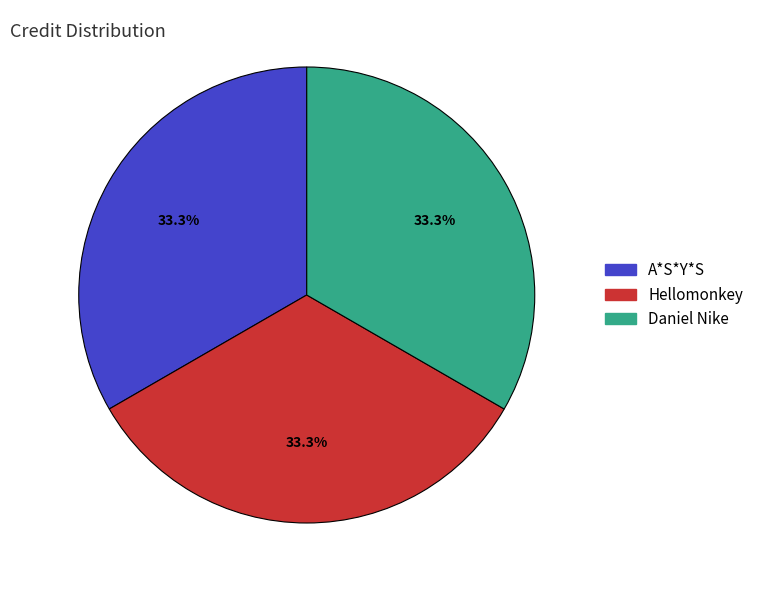

Approximately how many times larger is the value at Hellomonkey compared to A*S*Y*S?

1.0